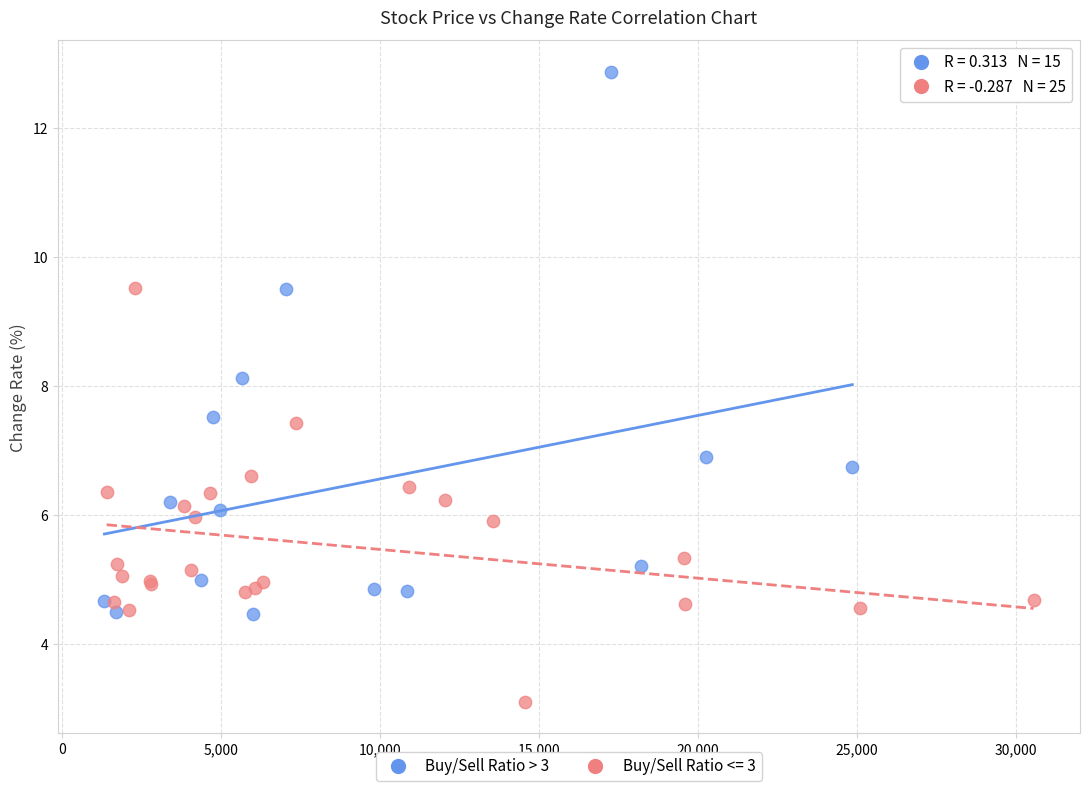

Which series reaches the minimum Y coordinate?

Buy/Sell Ratio <= 3